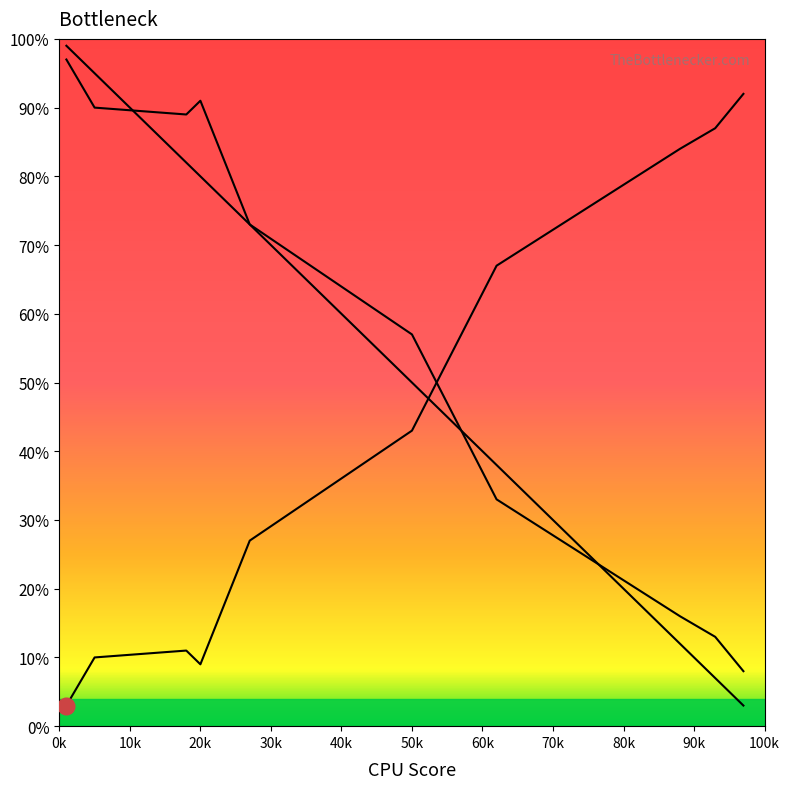

How many lines are shown in the chart?

3